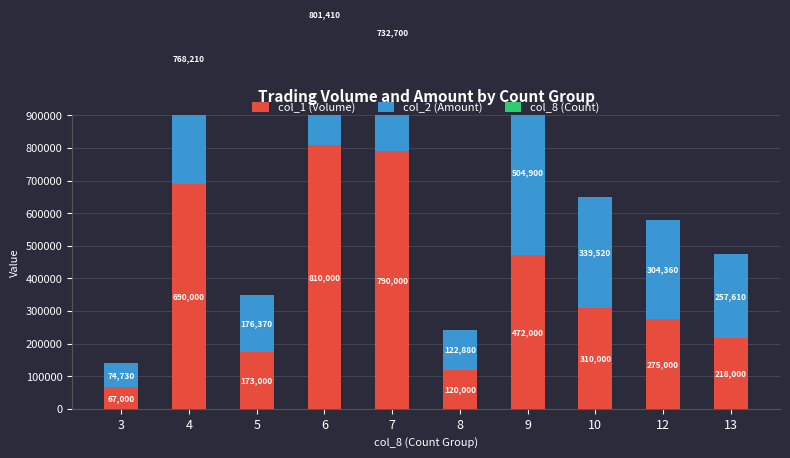

Reading right to left, what are all the values shown in this chart?

col_1 (Volume): 13=218000	12=275000	10=310000	9=472000	8=120000	7=790000	6=810000	5=173000	4=690000	3=67000
col_2 (Amount): 13=257610	12=304360	10=339520	9=504900	8=122880	7=732700	6=801410	5=176370	4=768210	3=74730
col_8 (Count): 13=10	12=7	10=12	9=13	8=8	7=4	6=9	5=2	4=12	3=3